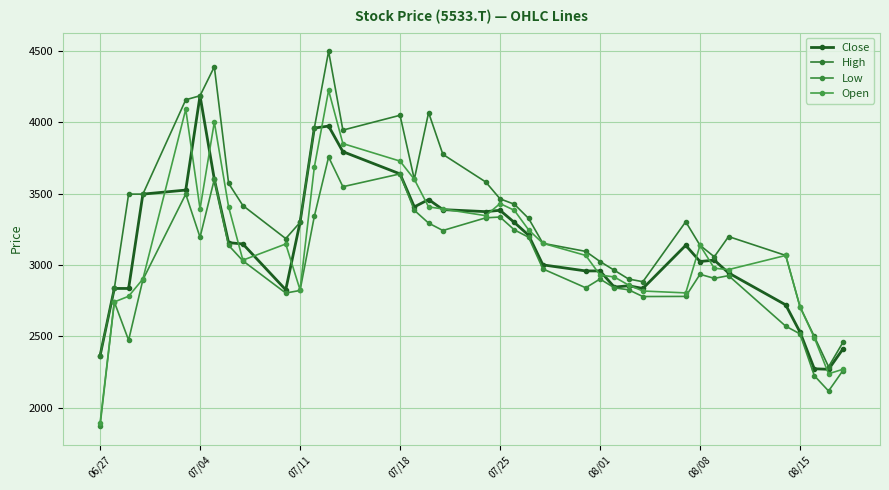

How many categories are shown in the chart?

37